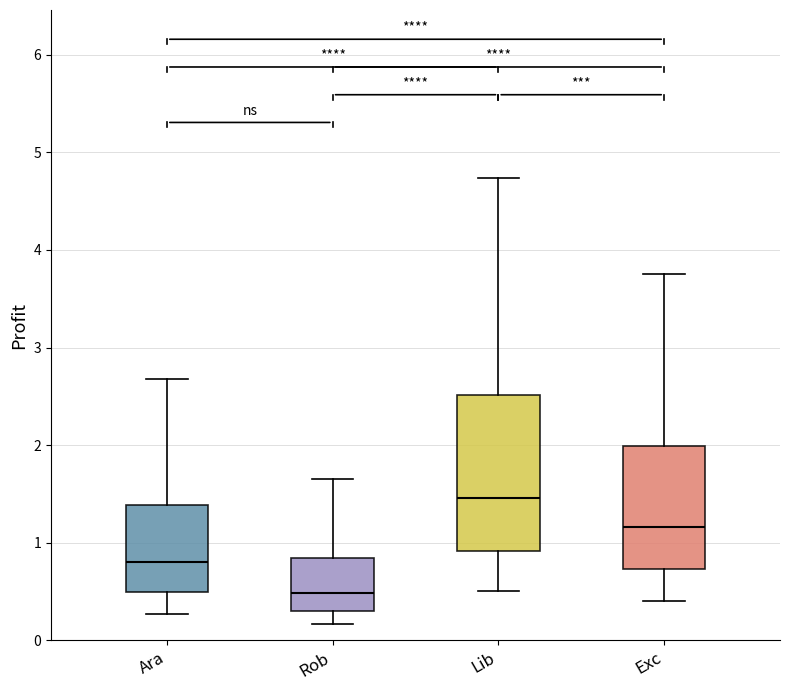

Where does the lower whisker of the box for Ara end on the y-axis? The values are not printed on the chart, so give them approximately, as read against the axis.

0.3